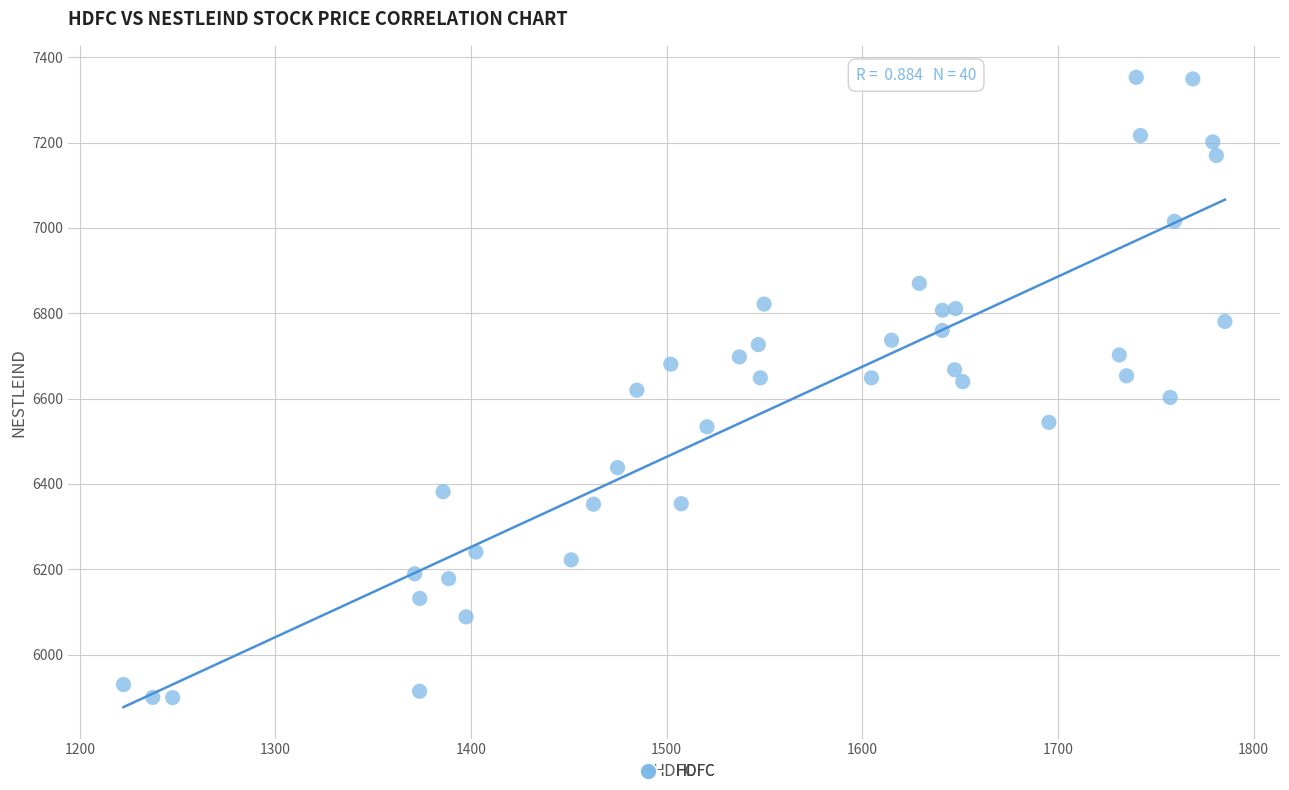

What is the range of X values (max minus min)?

563.0